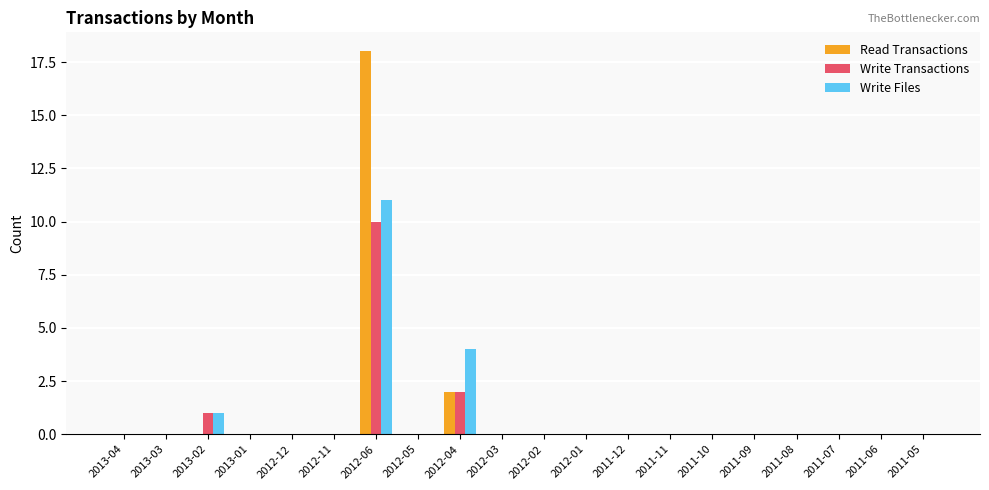

Reading left to right, what are all the values shown in this chart?

Read Transactions: 2013-04=0	2013-03=0	2013-02=0	2013-01=0	2012-12=0	2012-11=0	2012-06=18	2012-05=0	2012-04=2	2012-03=0	2012-02=0	2012-01=0	2011-12=0	2011-11=0	2011-10=0	2011-09=0	2011-08=0	2011-07=0	2011-06=0	2011-05=0
Write Transactions: 2013-04=0	2013-03=0	2013-02=1	2013-01=0	2012-12=0	2012-11=0	2012-06=10	2012-05=0	2012-04=2	2012-03=0	2012-02=0	2012-01=0	2011-12=0	2011-11=0	2011-10=0	2011-09=0	2011-08=0	2011-07=0	2011-06=0	2011-05=0
Write Files: 2013-04=0	2013-03=0	2013-02=1	2013-01=0	2012-12=0	2012-11=0	2012-06=11	2012-05=0	2012-04=4	2012-03=0	2012-02=0	2012-01=0	2011-12=0	2011-11=0	2011-10=0	2011-09=0	2011-08=0	2011-07=0	2011-06=0	2011-05=0